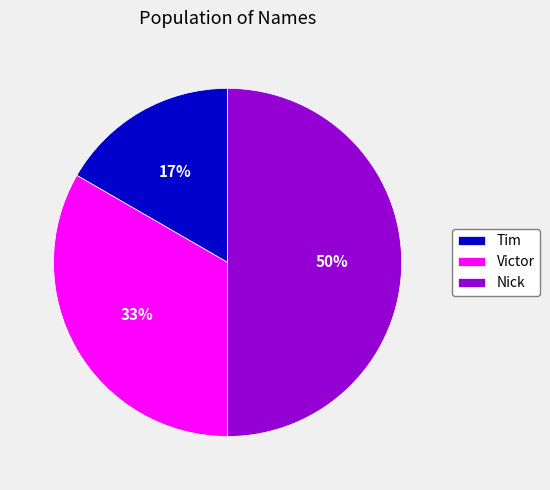

Is it true that Tim is 4% of the pie?

False